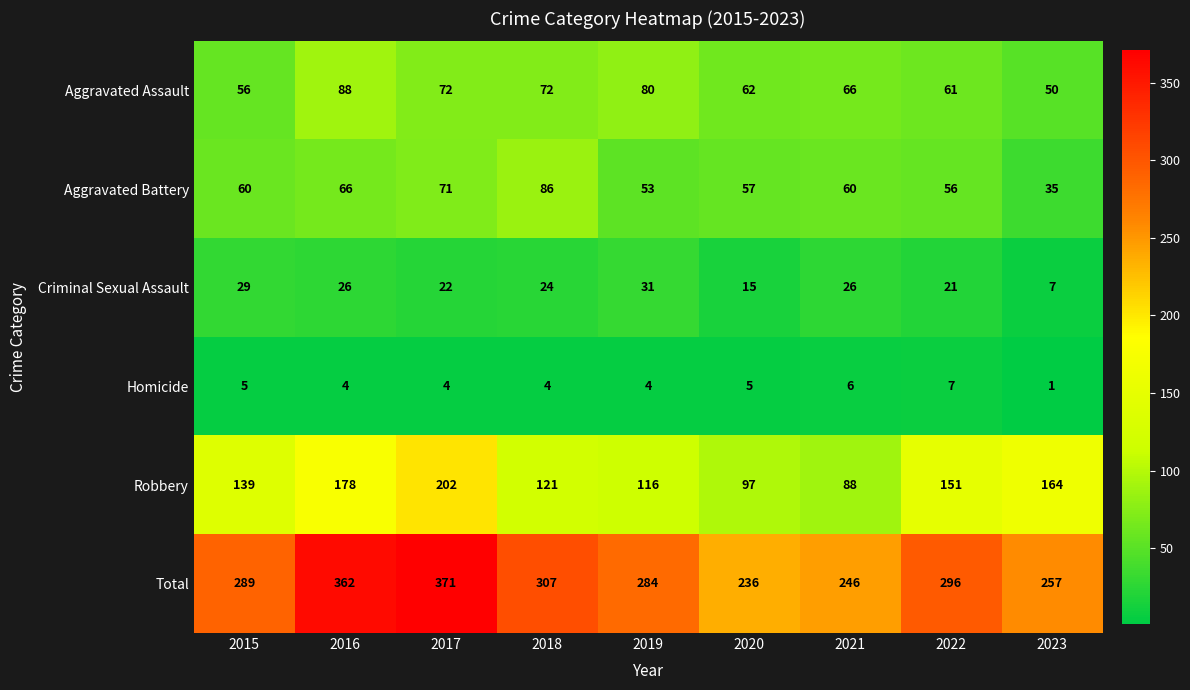

What value does the Total series have at 2018, to the nearest 10?

310